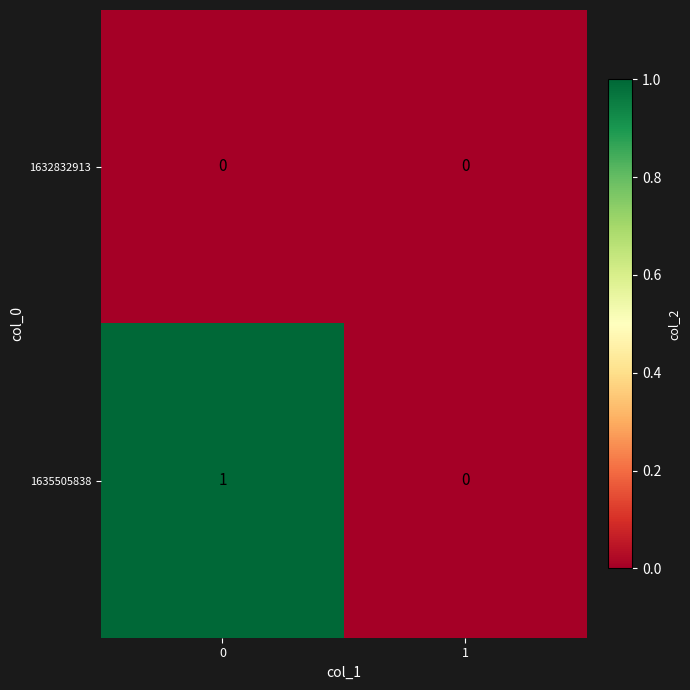

Reading right to left, list all the values displayed in this chart.

1632832913: 0	0
1635505838: 0	1